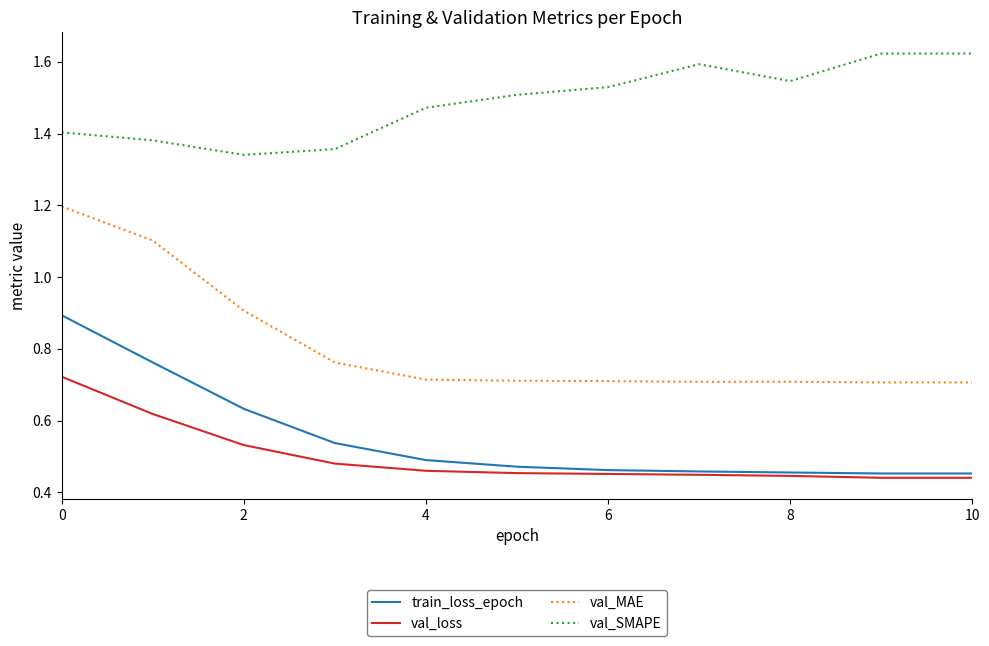

How many val_SMAPE values are between 1 and 2?

11